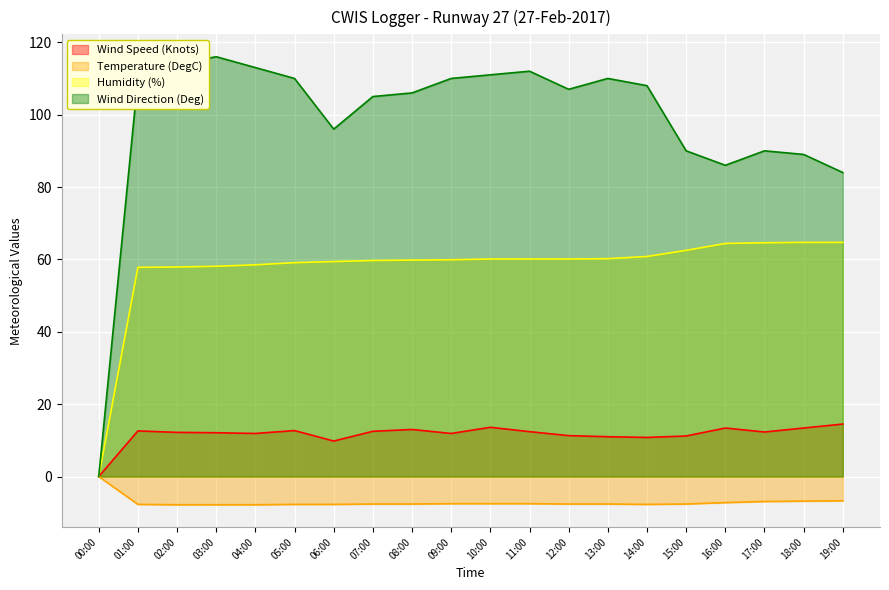

What is the difference between the Wind Direction (Deg) values at 06:00 and 17:00?

6.0